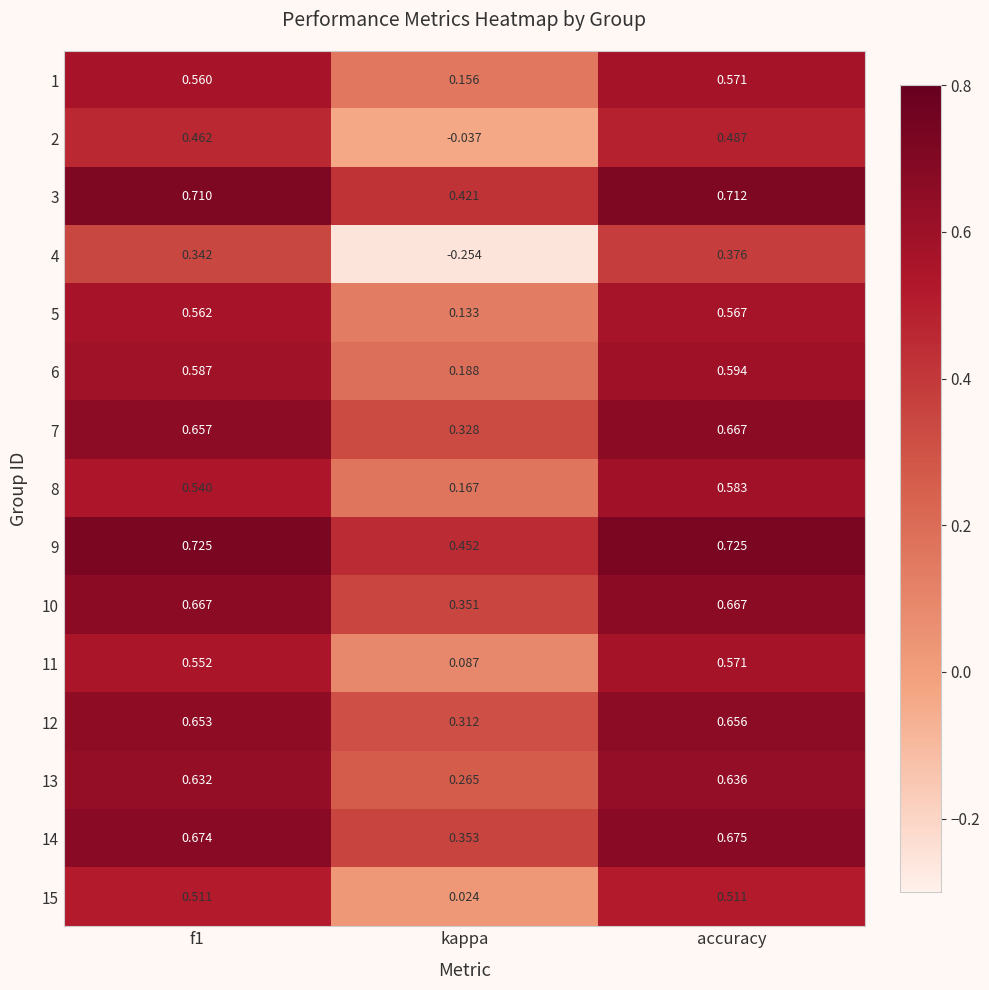

At which category is the sum across all series the highest?

accuracy